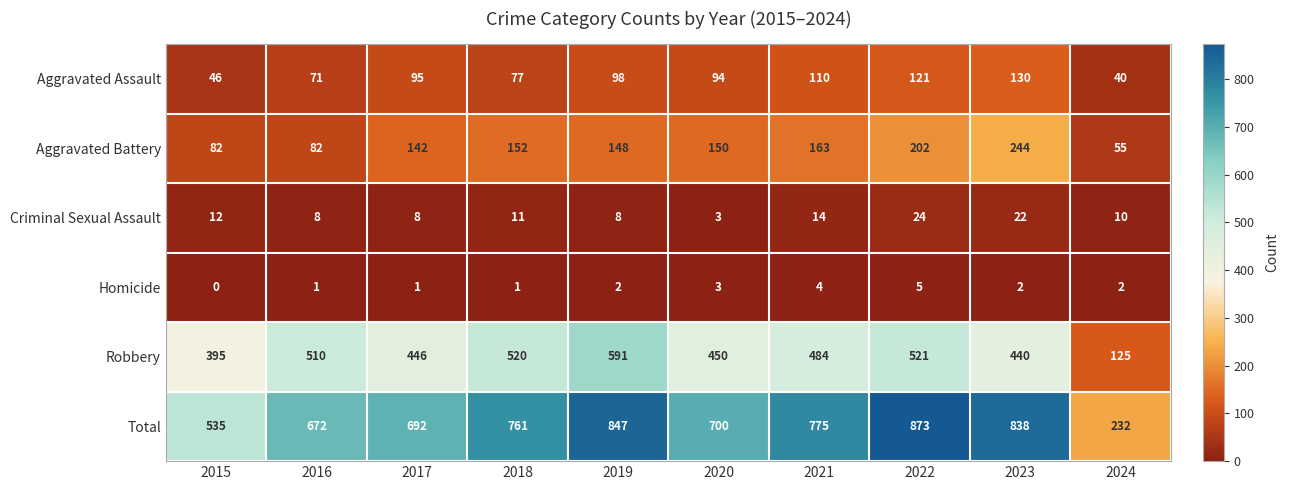

At how many categories does at least one series exceed 69?

10